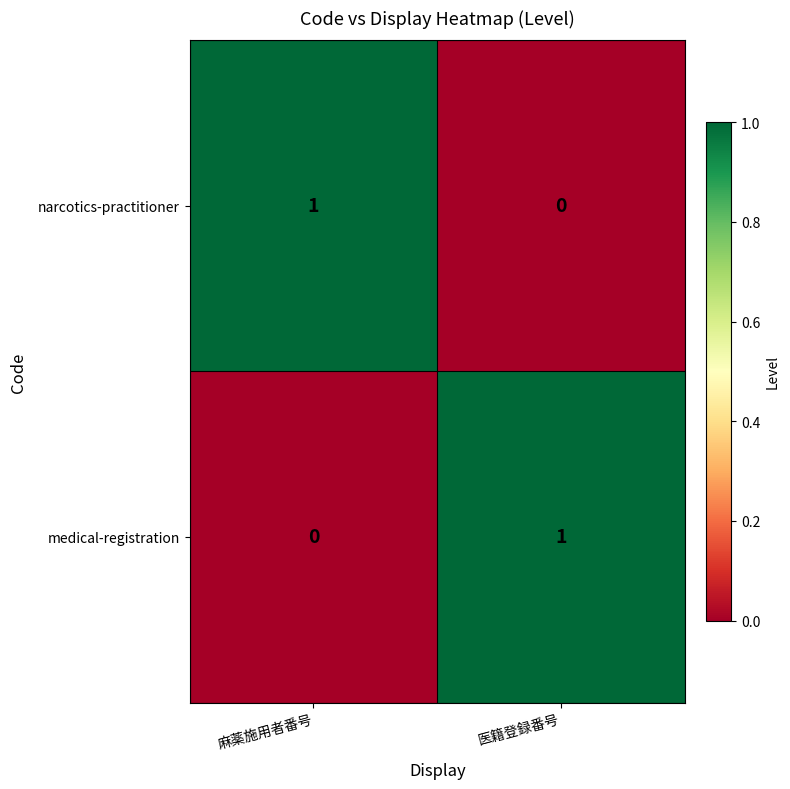

How many data points does each series have?

2